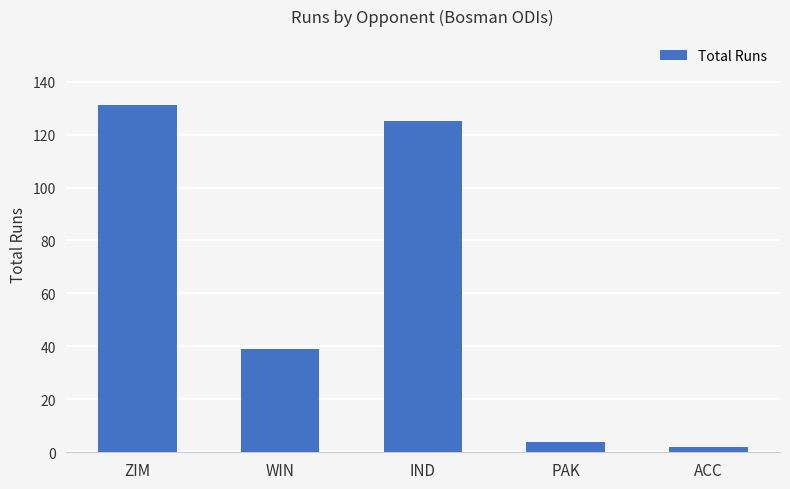

What is the average value?

60